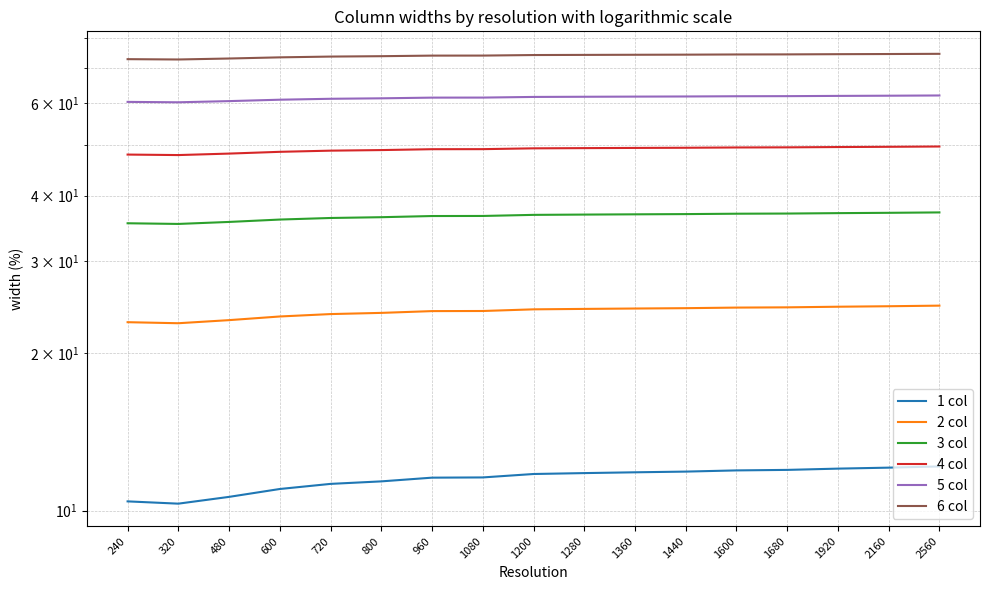

What is the sum of all 5 col values?

1045.5